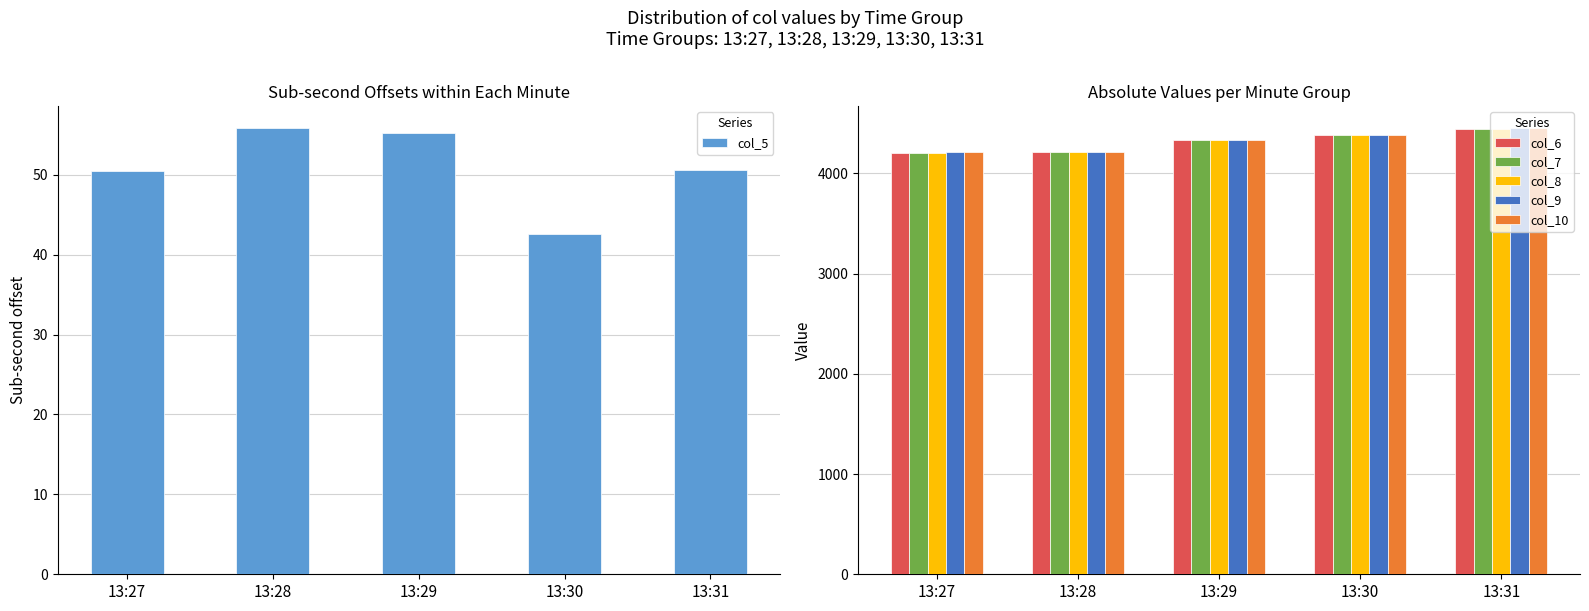

What is the difference between the maximum and minimum values in the col_7 series?

240.1